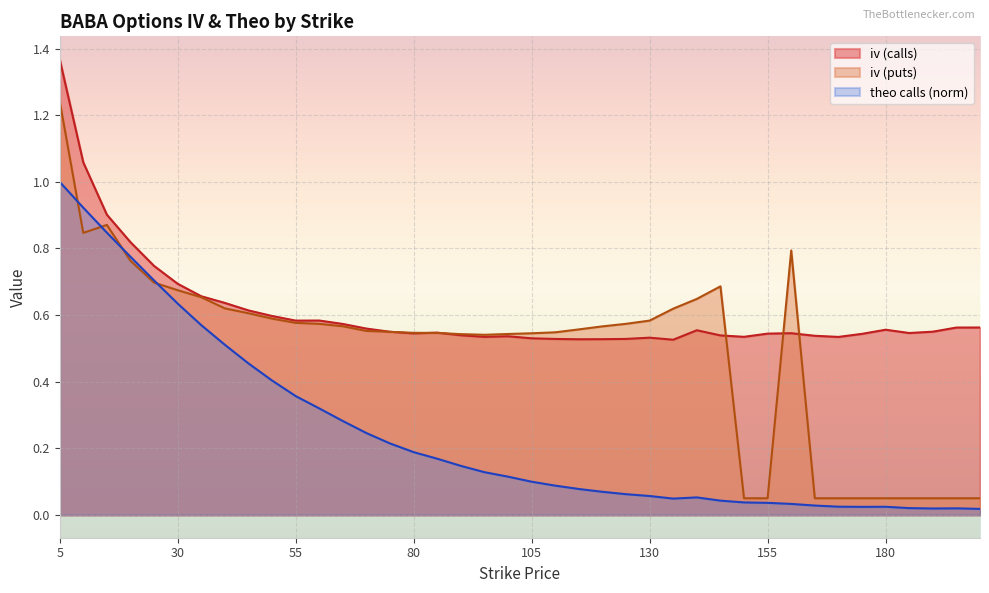

What is the value of the iv_puts point at the 32nd from the left?

0.8